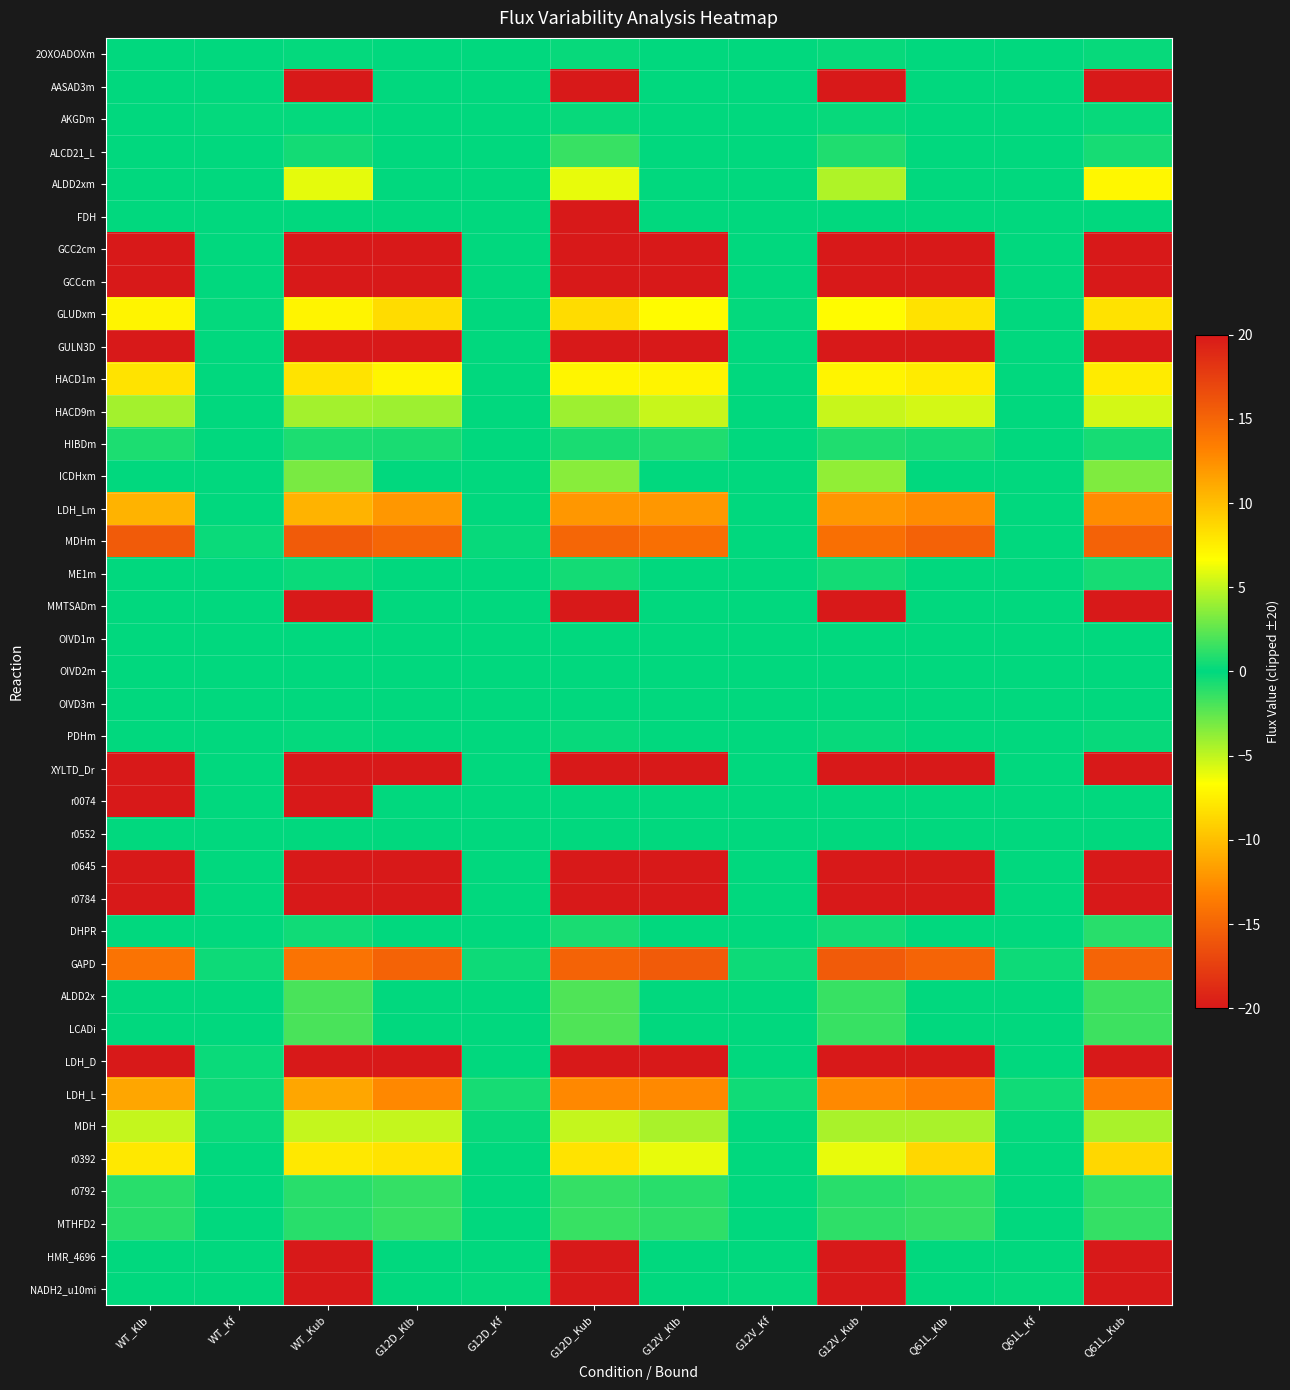

Reading left to right, extract all data points from this chart.

2OXOADOXm: WT_Klb=0.0	WT_Kf=0.0	WT_Kub=0.1	G12D_Klb=0.0	G12D_Kf=0.0	G12D_Kub=0.2	G12V_Klb=0.0	G12V_Kf=0.0	G12V_Kub=0.2	Q61L_Klb=0.0	Q61L_Kf=0.0	Q61L_Kub=0.2
AASAD3m: WT_Klb=0.0	WT_Kf=0.0	WT_Kub=20.0	G12D_Klb=0.0	G12D_Kf=0.0	G12D_Kub=20.0	G12V_Klb=0.0	G12V_Kf=0.0	G12V_Kub=20.0	Q61L_Klb=0.0	Q61L_Kf=0.0	Q61L_Kub=20.0
AKGDm: WT_Klb=0.0	WT_Kf=0.1	WT_Kub=0.1	G12D_Klb=0.0	G12D_Kf=0.1	G12D_Kub=0.2	G12V_Klb=0.0	G12V_Kf=0.0	G12V_Kub=0.2	Q61L_Klb=0.0	Q61L_Kf=0.0	Q61L_Kub=0.2
ALCD21_L: WT_Klb=0.0	WT_Kf=0.0	WT_Kub=0.5	G12D_Klb=0.0	G12D_Kf=0.0	G12D_Kub=1.4	G12V_Klb=0.0	G12V_Kf=0.0	G12V_Kub=0.8	Q61L_Klb=0.0	Q61L_Kf=0.0	Q61L_Kub=0.6
ALDD2xm: WT_Klb=0.0	WT_Kf=0.0	WT_Kub=6.0	G12D_Klb=0.0	G12D_Kf=0.0	G12D_Kub=6.1	G12V_Klb=0.0	G12V_Kf=0.0	G12V_Kub=4.6	Q61L_Klb=0.0	Q61L_Kf=0.0	Q61L_Kub=7.1
FDH: WT_Klb=0.0	WT_Kf=0.0	WT_Kub=0.0	G12D_Klb=0.0	G12D_Kf=0.0	G12D_Kub=20.0	G12V_Klb=0.0	G12V_Kf=0.0	G12V_Kub=0.0	Q61L_Klb=0.0	Q61L_Kf=0.0	Q61L_Kub=0.0
GCC2cm: WT_Klb=-20.0	WT_Kf=0.0	WT_Kub=20.0	G12D_Klb=-20.0	G12D_Kf=0.0	G12D_Kub=20.0	G12V_Klb=-20.0	G12V_Kf=0.0	G12V_Kub=20.0	Q61L_Klb=-20.0	Q61L_Kf=0.0	Q61L_Kub=20.0
GCCcm: WT_Klb=-20.0	WT_Kf=0.0	WT_Kub=20.0	G12D_Klb=-20.0	G12D_Kf=0.0	G12D_Kub=20.0	G12V_Klb=-20.0	G12V_Kf=0.0	G12V_Kub=20.0	Q61L_Klb=-20.0	Q61L_Kf=0.0	Q61L_Kub=20.0
GLUDxm: WT_Klb=-7.2	WT_Kf=0.1	WT_Kub=7.2	G12D_Klb=-8.5	G12D_Kf=0.1	G12D_Kub=8.5	G12V_Klb=-6.8	G12V_Kf=0.1	G12V_Kub=6.8	Q61L_Klb=-8.2	Q61L_Kf=0.1	Q61L_Kub=8.2
GULN3D: WT_Klb=-20.0	WT_Kf=0.0	WT_Kub=20.0	G12D_Klb=-20.0	G12D_Kf=0.0	G12D_Kub=20.0	G12V_Klb=-20.0	G12V_Kf=0.0	G12V_Kub=20.0	Q61L_Klb=-20.0	Q61L_Kf=0.0	Q61L_Kub=20.0
HACD1m: WT_Klb=-8.1	WT_Kf=-0.0	WT_Kub=8.1	G12D_Klb=-7.2	G12D_Kf=-0.0	G12D_Kub=7.2	G12V_Klb=-7.3	G12V_Kf=-0.0	G12V_Kub=7.3	Q61L_Klb=-7.7	Q61L_Kf=-0.0	Q61L_Kub=7.7
HACD9m: WT_Klb=-4.3	WT_Kf=0.0	WT_Kub=4.3	G12D_Klb=-4.1	G12D_Kf=0.0	G12D_Kub=4.1	G12V_Klb=-5.2	G12V_Kf=0.0	G12V_Kub=5.2	Q61L_Klb=-5.5	Q61L_Kf=0.0	Q61L_Kub=5.5
HIBDm: WT_Klb=-0.8	WT_Kf=0.0	WT_Kub=0.8	G12D_Klb=-0.7	G12D_Kf=0.0	G12D_Kub=0.7	G12V_Klb=-0.9	G12V_Kf=0.0	G12V_Kub=0.9	Q61L_Klb=-0.6	Q61L_Kf=0.0	Q61L_Kub=0.6
ICDHxm: WT_Klb=0.0	WT_Kf=0.0	WT_Kub=3.2	G12D_Klb=0.0	G12D_Kf=0.0	G12D_Kub=3.6	G12V_Klb=0.0	G12V_Kf=0.0	G12V_Kub=3.8	Q61L_Klb=0.0	Q61L_Kf=0.0	Q61L_Kub=3.3
LDH_Lm: WT_Klb=-10.6	WT_Kf=0.0	WT_Kub=10.6	G12D_Klb=-12.1	G12D_Kf=0.0	G12D_Kub=12.1	G12V_Klb=-12.1	G12V_Kf=0.0	G12V_Kub=12.1	Q61L_Klb=-12.6	Q61L_Kf=0.0	Q61L_Kub=12.6
MDHm: WT_Klb=-15.7	WT_Kf=-0.2	WT_Kub=15.7	G12D_Klb=-14.9	G12D_Kf=-0.2	G12D_Kub=14.9	G12V_Klb=-14.4	G12V_Kf=-0.1	G12V_Kub=14.4	Q61L_Klb=-15.2	Q61L_Kf=-0.1	Q61L_Kub=15.2
ME1m: WT_Klb=0.0	WT_Kf=0.0	WT_Kub=0.3	G12D_Klb=0.0	G12D_Kf=0.0	G12D_Kub=0.5	G12V_Klb=0.0	G12V_Kf=0.0	G12V_Kub=0.5	Q61L_Klb=0.0	Q61L_Kf=0.0	Q61L_Kub=0.6
MMTSADm: WT_Klb=0.0	WT_Kf=0.0	WT_Kub=20.0	G12D_Klb=0.0	G12D_Kf=0.0	G12D_Kub=20.0	G12V_Klb=0.0	G12V_Kf=0.0	G12V_Kub=20.0	Q61L_Klb=0.0	Q61L_Kf=0.0	Q61L_Kub=20.0
OIVD1m: WT_Klb=0.0	WT_Kf=0.0	WT_Kub=0.1	G12D_Klb=0.0	G12D_Kf=0.0	G12D_Kub=0.1	G12V_Klb=0.0	G12V_Kf=0.0	G12V_Kub=0.1	Q61L_Klb=0.0	Q61L_Kf=0.0	Q61L_Kub=0.0
OIVD2m: WT_Klb=0.0	WT_Kf=0.0	WT_Kub=0.1	G12D_Klb=0.0	G12D_Kf=0.0	G12D_Kub=0.1	G12V_Klb=0.0	G12V_Kf=0.0	G12V_Kub=0.1	Q61L_Klb=0.0	Q61L_Kf=0.0	Q61L_Kub=0.0
OIVD3m: WT_Klb=0.0	WT_Kf=0.0	WT_Kub=0.1	G12D_Klb=0.0	G12D_Kf=0.0	G12D_Kub=0.1	G12V_Klb=0.0	G12V_Kf=0.0	G12V_Kub=0.1	Q61L_Klb=0.0	Q61L_Kf=0.0	Q61L_Kub=0.0
PDHm: WT_Klb=0.0	WT_Kf=0.0	WT_Kub=0.1	G12D_Klb=0.0	G12D_Kf=0.0	G12D_Kub=0.2	G12V_Klb=0.0	G12V_Kf=0.0	G12V_Kub=0.2	Q61L_Klb=0.0	Q61L_Kf=0.0	Q61L_Kub=0.2
XYLTD_Dr: WT_Klb=-20.0	WT_Kf=0.0	WT_Kub=20.0	G12D_Klb=-20.0	G12D_Kf=0.0	G12D_Kub=20.0	G12V_Klb=-20.0	G12V_Kf=0.0	G12V_Kub=20.0	Q61L_Klb=-20.0	Q61L_Kf=0.0	Q61L_Kub=20.0
r0074: WT_Klb=-20.0	WT_Kf=0.0	WT_Kub=20.0	G12D_Klb=-0.0	G12D_Kf=0.0	G12D_Kub=0.0	G12V_Klb=-0.0	G12V_Kf=0.0	G12V_Kub=0.0	Q61L_Klb=-0.0	Q61L_Kf=0.0	Q61L_Kub=0.0
r0552: WT_Klb=-0.1	WT_Kf=0.0	WT_Kub=0.1	G12D_Klb=-0.0	G12D_Kf=0.0	G12D_Kub=0.0	G12V_Klb=-0.0	G12V_Kf=0.0	G12V_Kub=0.0	Q61L_Klb=-0.0	Q61L_Kf=0.0	Q61L_Kub=0.0
r0645: WT_Klb=-20.0	WT_Kf=0.0	WT_Kub=20.0	G12D_Klb=-20.0	G12D_Kf=0.0	G12D_Kub=20.0	G12V_Klb=-20.0	G12V_Kf=0.0	G12V_Kub=20.0	Q61L_Klb=-20.0	Q61L_Kf=0.0	Q61L_Kub=20.0
r0784: WT_Klb=-20.0	WT_Kf=-0.0	WT_Kub=20.0	G12D_Klb=-20.0	G12D_Kf=-0.0	G12D_Kub=20.0	G12V_Klb=-20.0	G12V_Kf=0.0	G12V_Kub=20.0	Q61L_Klb=-20.0	Q61L_Kf=0.0	Q61L_Kub=20.0
DHPR: WT_Klb=0.0	WT_Kf=0.0	WT_Kub=0.4	G12D_Klb=0.0	G12D_Kf=0.0	G12D_Kub=0.7	G12V_Klb=0.0	G12V_Kf=0.0	G12V_Kub=0.5	Q61L_Klb=0.0	Q61L_Kf=0.0	Q61L_Kub=1.0
GAPD: WT_Klb=-14.1	WT_Kf=0.3	WT_Kub=14.1	G12D_Klb=-15.1	G12D_Kf=0.3	G12D_Kub=15.1	G12V_Klb=-15.7	G12V_Kf=0.3	G12V_Kub=15.7	Q61L_Klb=-15.0	Q61L_Kf=0.3	Q61L_Kub=15.0
ALDD2x: WT_Klb=0.0	WT_Kf=0.0	WT_Kub=1.9	G12D_Klb=0.0	G12D_Kf=0.0	G12D_Kub=2.0	G12V_Klb=0.0	G12V_Kf=0.0	G12V_Kub=1.4	Q61L_Klb=0.0	Q61L_Kf=0.0	Q61L_Kub=1.6
LCADi: WT_Klb=0.0	WT_Kf=0.0	WT_Kub=1.9	G12D_Klb=0.0	G12D_Kf=0.0	G12D_Kub=2.0	G12V_Klb=0.0	G12V_Kf=0.0	G12V_Kub=1.4	Q61L_Klb=0.0	Q61L_Kf=0.0	Q61L_Kub=1.6
LDH_D: WT_Klb=-20.0	WT_Kf=-0.3	WT_Kub=20.0	G12D_Klb=-20.0	G12D_Kf=0.0	G12D_Kub=20.0	G12V_Klb=-20.0	G12V_Kf=0.0	G12V_Kub=20.0	Q61L_Klb=-20.0	Q61L_Kf=0.0	Q61L_Kub=20.0
LDH_L: WT_Klb=-11.3	WT_Kf=-0.3	WT_Kub=11.3	G12D_Klb=-12.8	G12D_Kf=-0.6	G12D_Kub=12.8	G12V_Klb=-12.8	G12V_Kf=-0.4	G12V_Kub=12.8	Q61L_Klb=-13.4	Q61L_Kf=-0.4	Q61L_Kub=13.4
MDH: WT_Klb=-5.1	WT_Kf=0.3	WT_Kub=5.1	G12D_Klb=-5.1	G12D_Kf=0.2	G12D_Kub=5.1	G12V_Klb=-4.4	G12V_Kf=0.1	G12V_Kub=4.4	Q61L_Klb=-4.4	Q61L_Kf=0.1	Q61L_Kub=4.4
r0392: WT_Klb=-7.8	WT_Kf=-0.0	WT_Kub=7.8	G12D_Klb=-8.1	G12D_Kf=-0.0	G12D_Kub=8.1	G12V_Klb=-6.0	G12V_Kf=-0.0	G12V_Kub=6.0	Q61L_Klb=-8.7	Q61L_Kf=-0.0	Q61L_Kub=8.7
r0792: WT_Klb=-1.0	WT_Kf=0.0	WT_Kub=1.0	G12D_Klb=-1.4	G12D_Kf=0.0	G12D_Kub=1.4	G12V_Klb=-1.1	G12V_Kf=0.0	G12V_Kub=1.1	Q61L_Klb=-1.3	Q61L_Kf=0.0	Q61L_Kub=1.3
MTHFD2: WT_Klb=-1.1	WT_Kf=-0.0	WT_Kub=1.1	G12D_Klb=-1.5	G12D_Kf=-0.0	G12D_Kub=1.5	G12V_Klb=-1.2	G12V_Kf=-0.0	G12V_Kub=1.2	Q61L_Klb=-1.4	Q61L_Kf=0.0	Q61L_Kub=1.4
HMR_4696: WT_Klb=0.0	WT_Kf=0.0	WT_Kub=20.0	G12D_Klb=0.0	G12D_Kf=0.0	G12D_Kub=20.0	G12V_Klb=0.0	G12V_Kf=0.0	G12V_Kub=20.0	Q61L_Klb=0.0	Q61L_Kf=0.0	Q61L_Kub=20.0
NADH2_u10mi: WT_Klb=0.0	WT_Kf=0.1	WT_Kub=20.0	G12D_Klb=0.0	G12D_Kf=0.1	G12D_Kub=20.0	G12V_Klb=0.0	G12V_Kf=0.1	G12V_Kub=20.0	Q61L_Klb=0.0	Q61L_Kf=0.1	Q61L_Kub=20.0